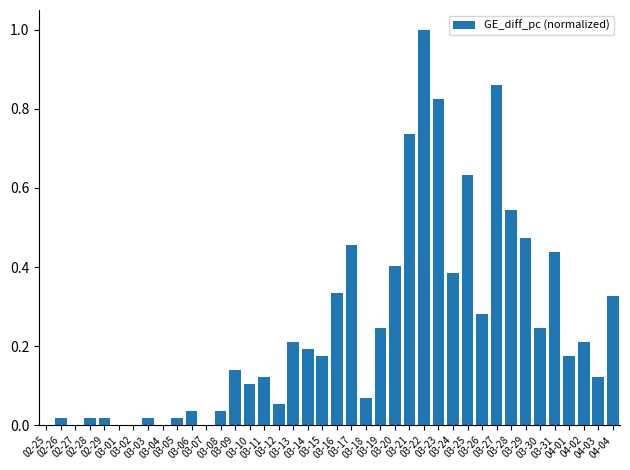

Reading right to left, list all the values displayed in this chart.

04-04=0.3	04-03=0.1	04-02=0.2	04-01=0.2	03-31=0.4	03-30=0.2	03-29=0.5	03-28=0.5	03-27=0.9	03-26=0.3	03-25=0.6	03-24=0.4	03-23=0.8	03-22=1.0	03-21=0.7	03-20=0.4	03-19=0.2	03-18=0.1	03-17=0.5	03-16=0.3	03-15=0.2	03-14=0.2	03-13=0.2	03-12=0.1	03-11=0.1	03-10=0.1	03-09=0.1	03-08=0.0	03-07=0.0	03-06=0.0	03-05=0.0	03-04=0.0	03-03=0.0	03-02=0.0	03-01=0.0	02-29=0.0	02-28=0.0	02-27=0.0	02-26=0.0	02-25=0.0